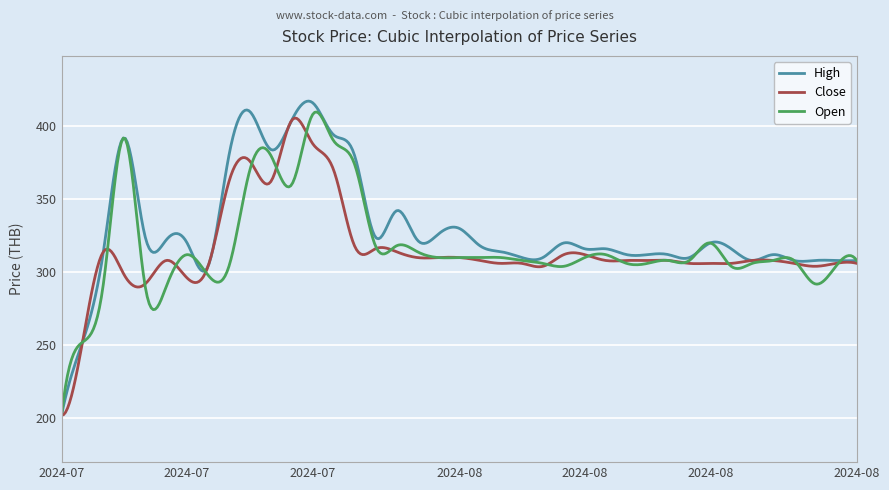

Which series has the largest range (max minus min)?

High